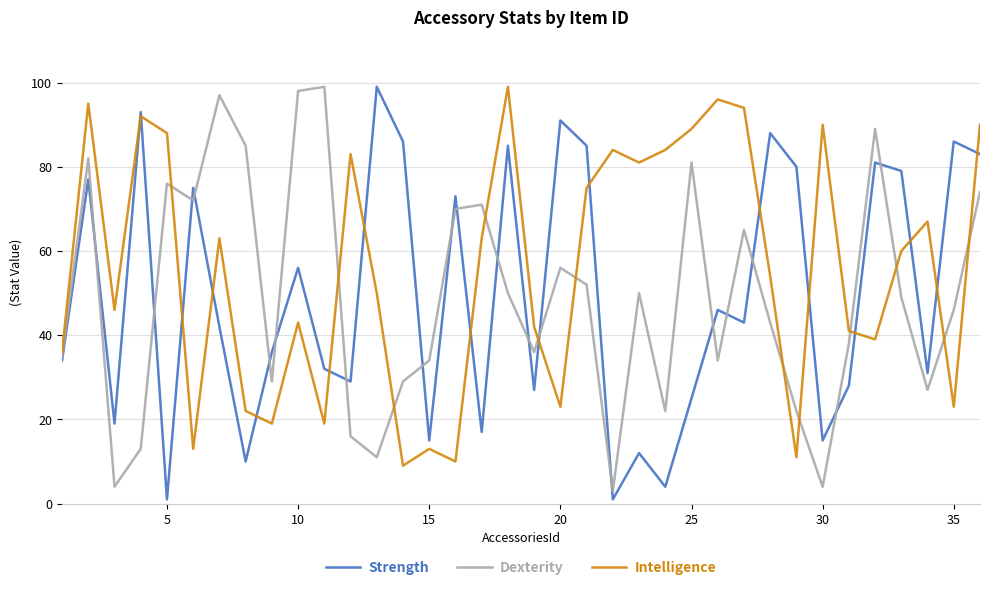

What is the lowest value of the Intelligence series?

9